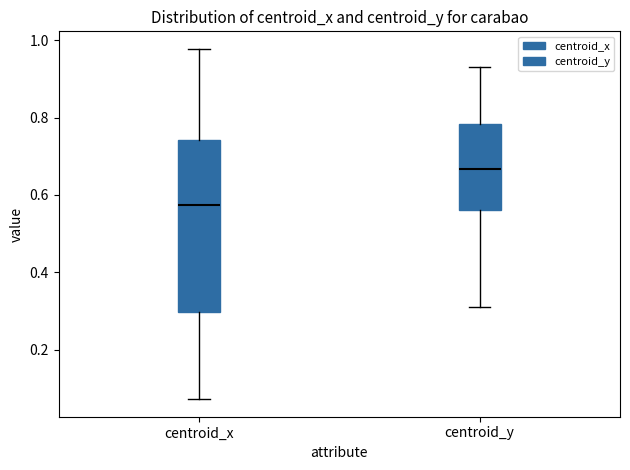

Comparing the boxes themselves (not the whiskers), which one is the tallest?

centroid_x